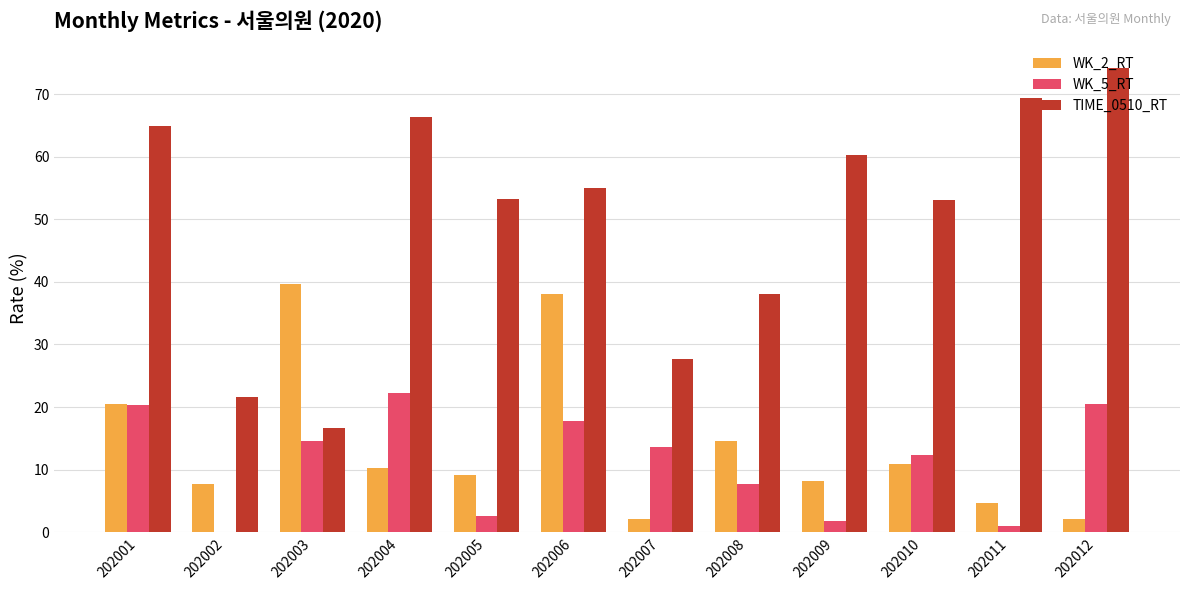

What is the total value across all series at 202005?

65.0